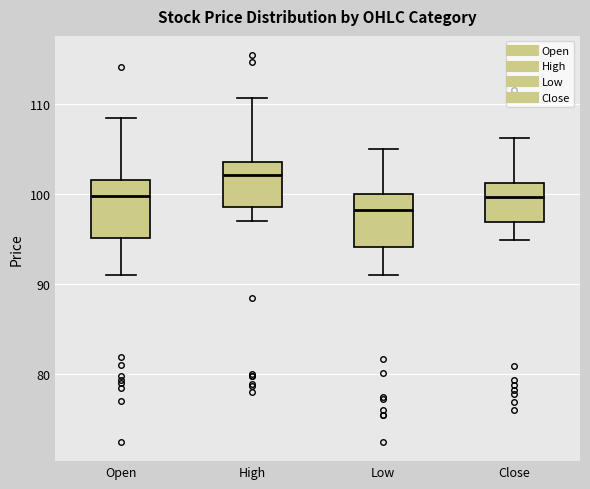

Where does the median line of the box for Low sit on the y-axis? The values are not printed on the chart, so give them approximately, as read against the axis.

98